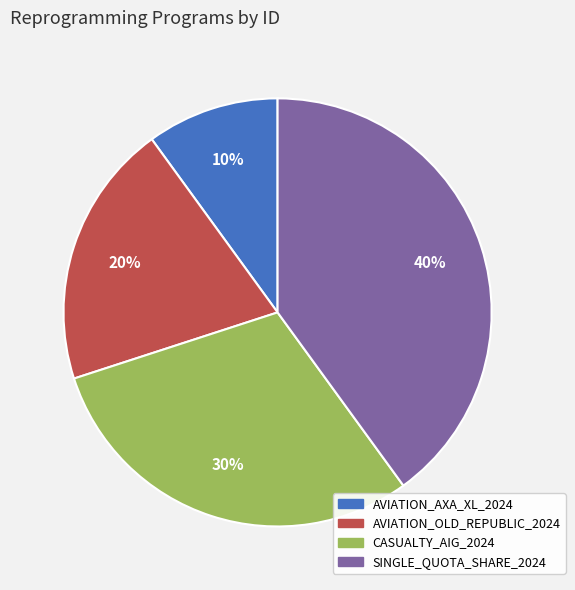

The AVIATION_OLD_REPUBLIC_2024 slice represents 7% of the pie. True or false?

False